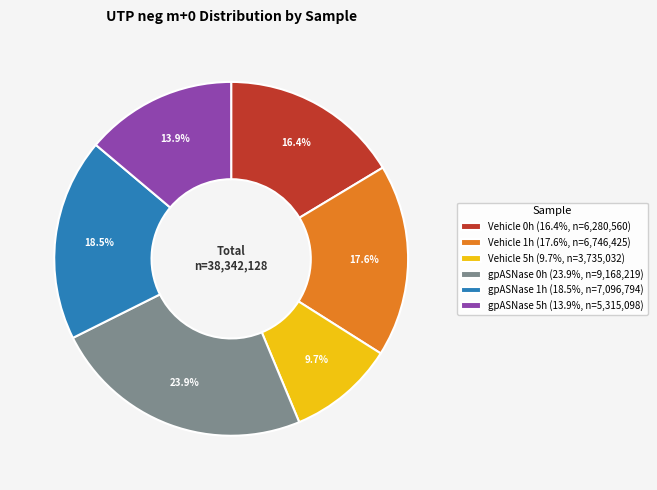

To the nearest percent, what is the difference between the largest and smallest slice percentages?

14%